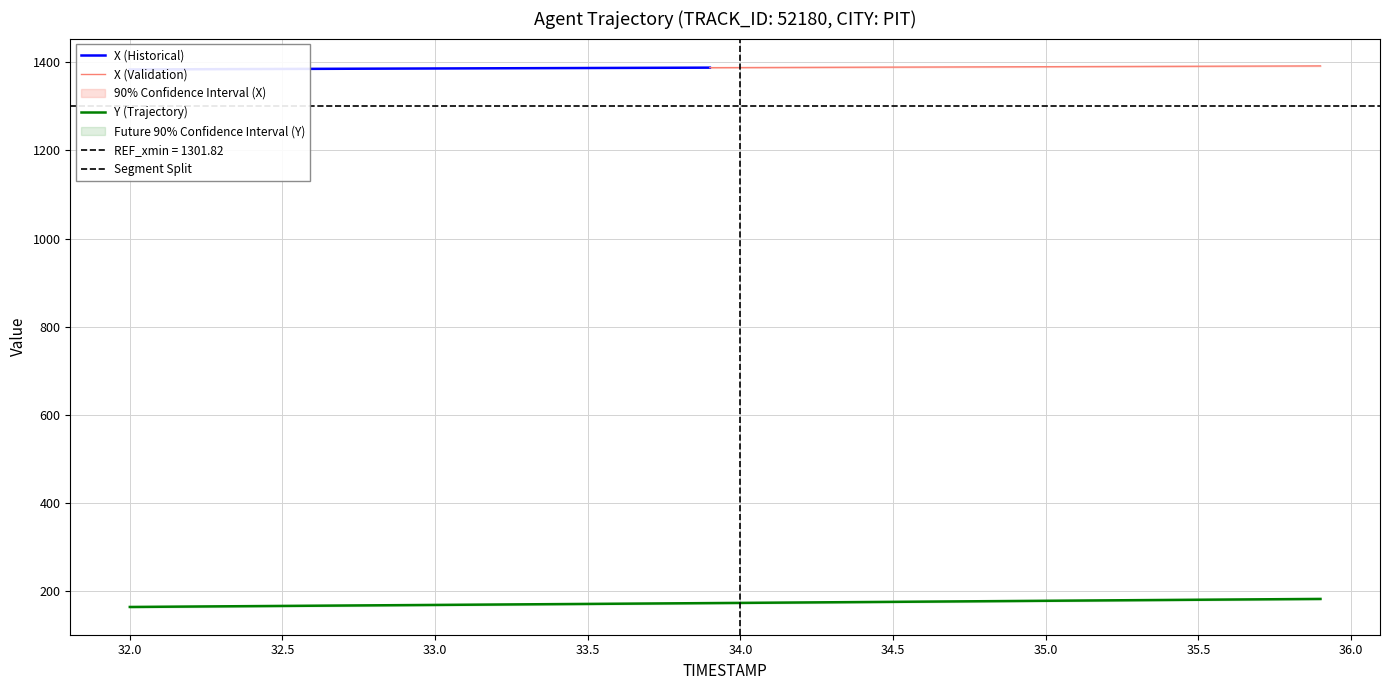

What is the maximum value for X (Validation)?

1391.7